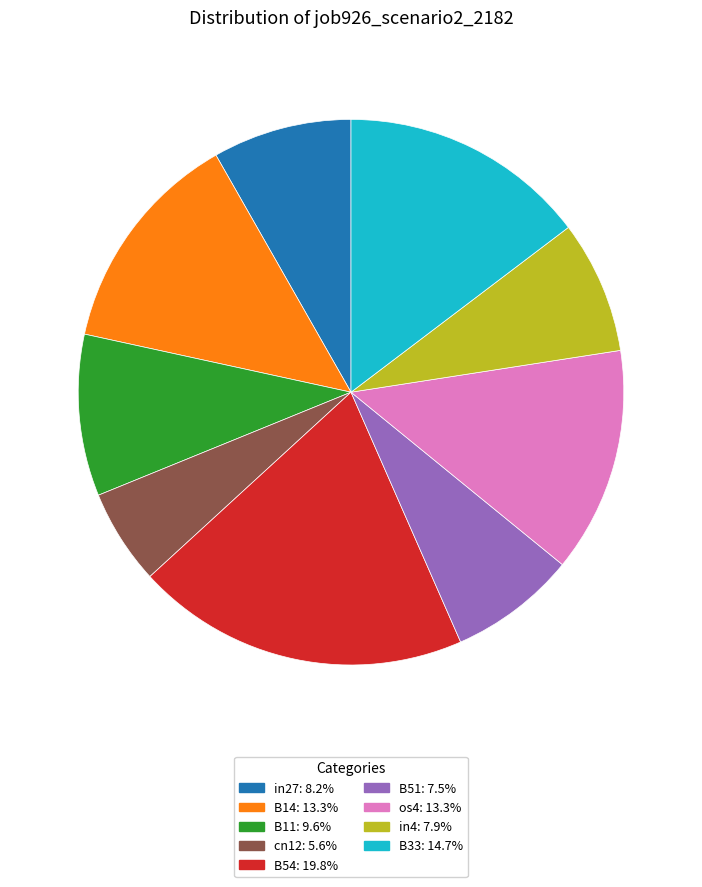

Which slice is the smallest?

cn12